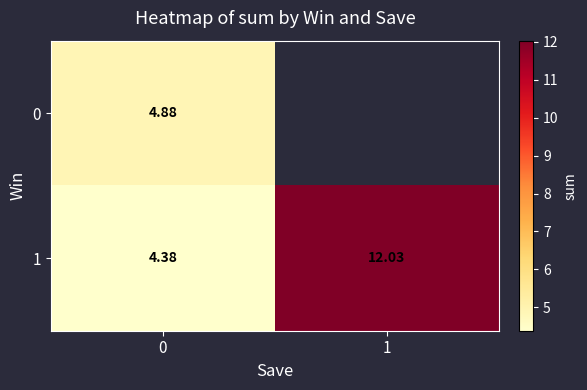

Is the value of 1 at 1 greater than the value of 0 at 0?

Yes